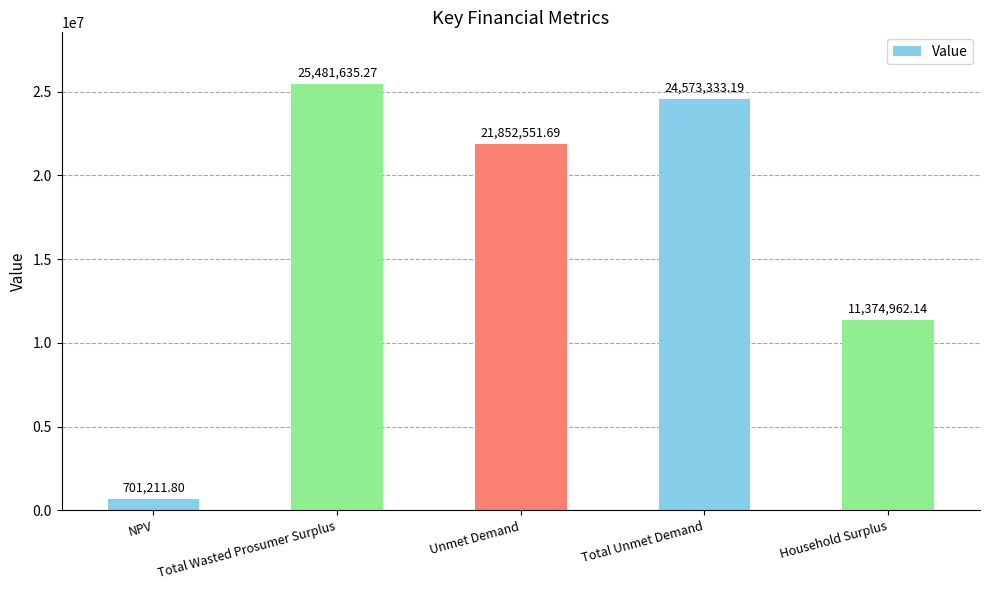

Reading right to left, what are all the values shown in this chart?

11374962.1	24573333.2	21852551.7	25481635.3	701211.8